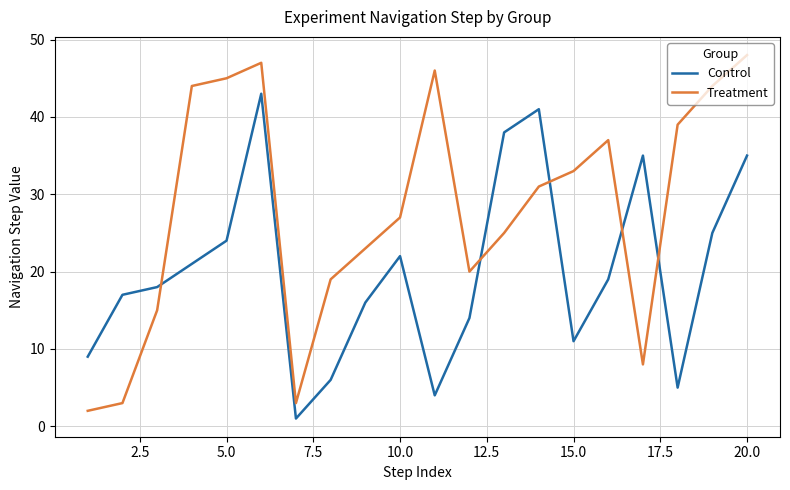

Reading left to right, transcribe all the data shown in this chart.

Control: 9	17	18	21	24	43	1	6	16	22	4	14	38	41	11	19	35	5	25	35
Treatment: 2	3	15	44	45	47	3	19	23	27	46	20	25	31	33	37	8	39	44	48